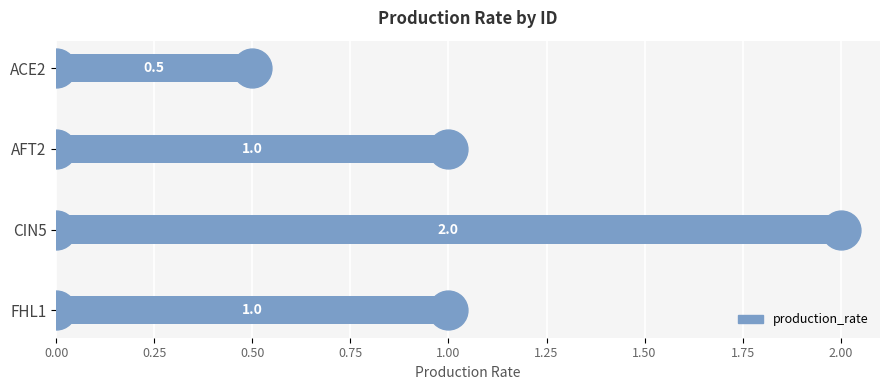

How many values are between 1 and 2?

3